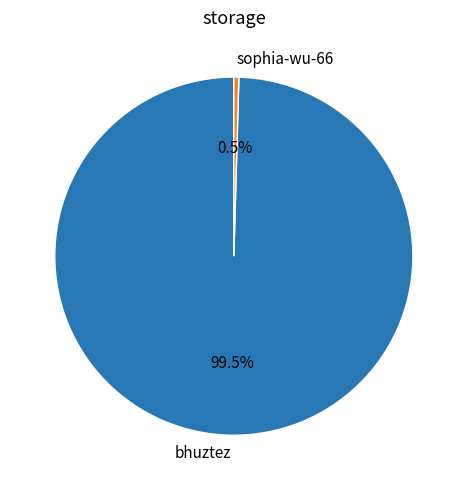

True or false: bhuztez accounts for 89% of the total.

False